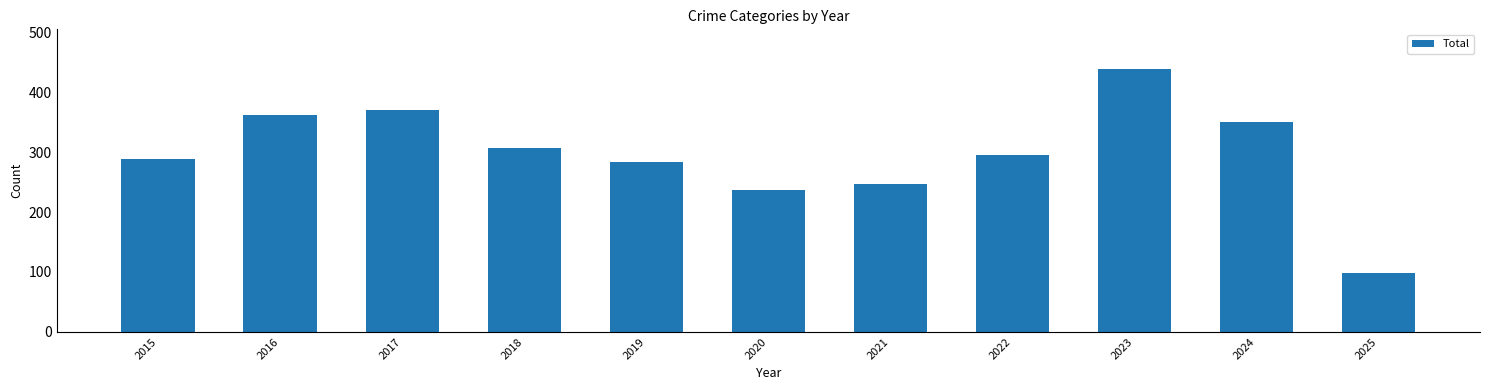

What is the value of the 6th bar from the left?

237